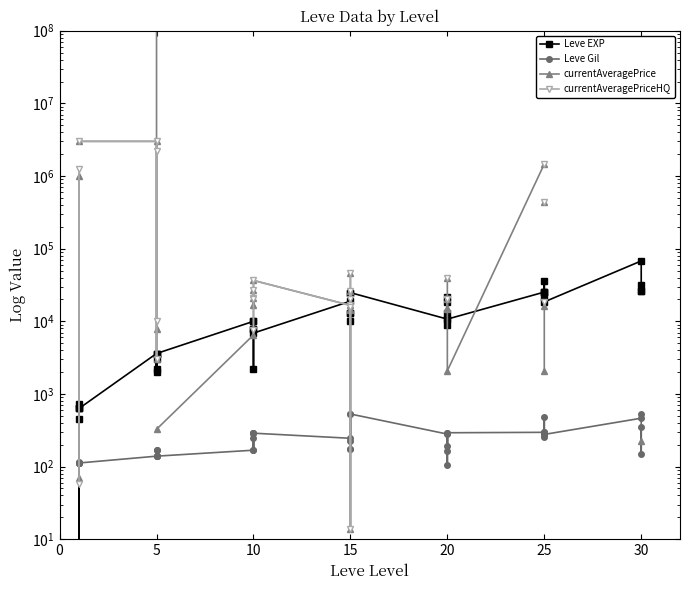

The value of currentAveragePriceHQ at 5 is 16130.9. True or false?

False